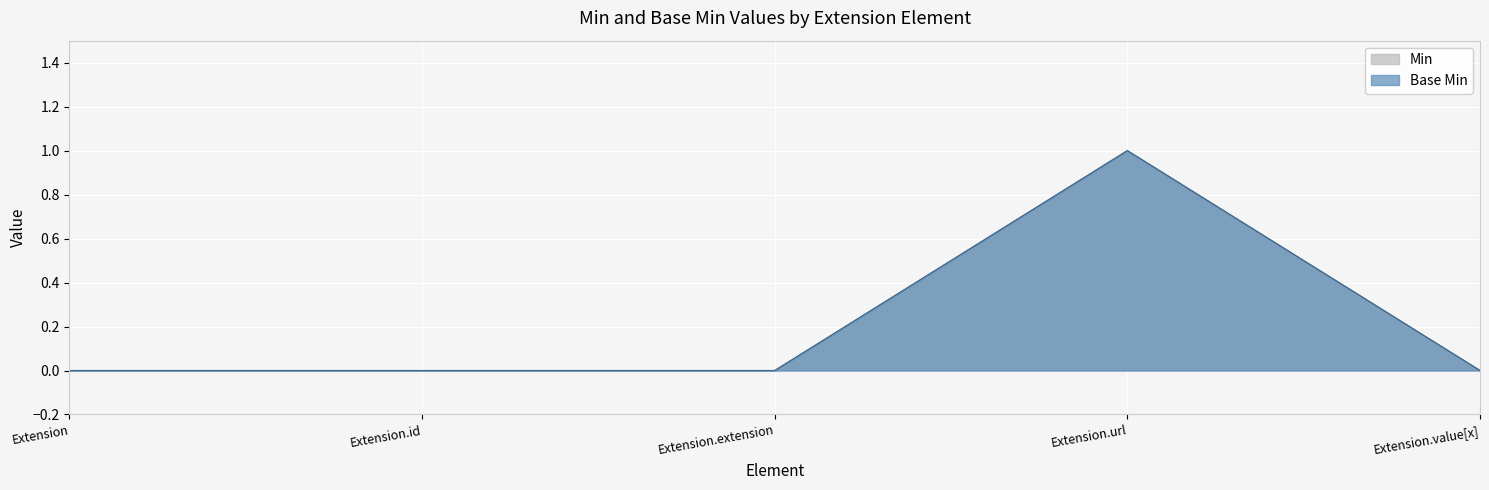

At how many categories does at least one series exceed 0?

1